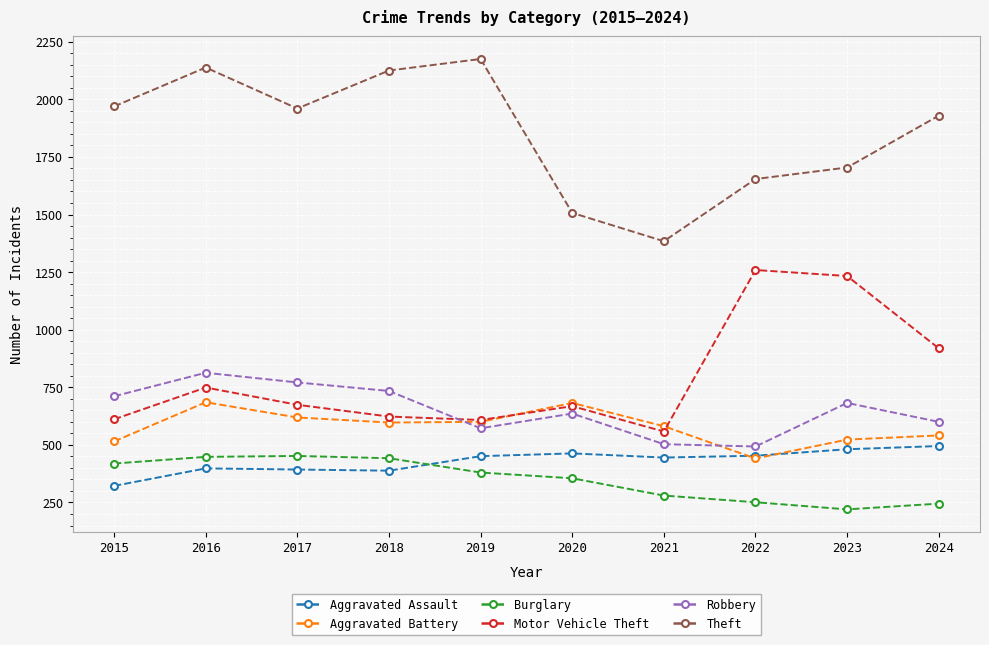

List the series in order of their peak value, highest first.

Theft, Motor Vehicle Theft, Robbery, Aggravated Battery, Aggravated Assault, Burglary